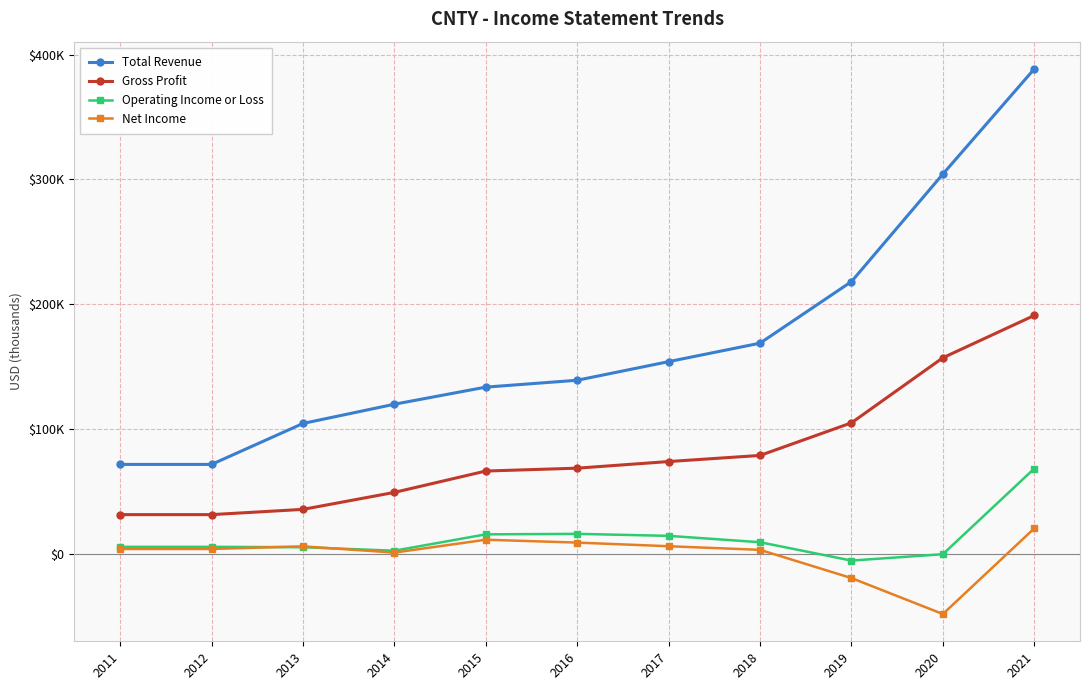

Which category has the highest value in the Gross Profit series?

2021